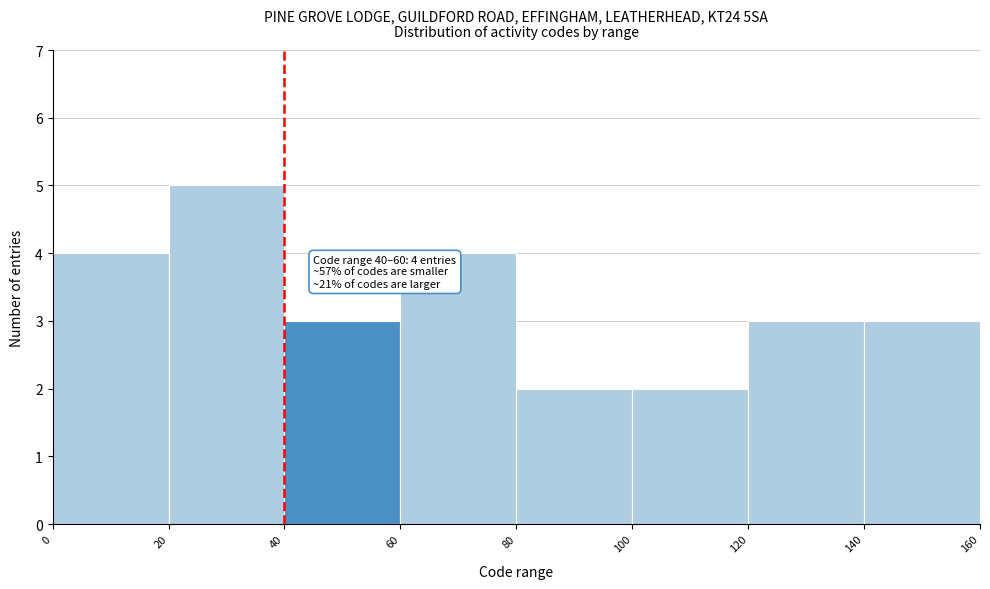

Which range on the x-axis has the tallest bar?

20 to 40